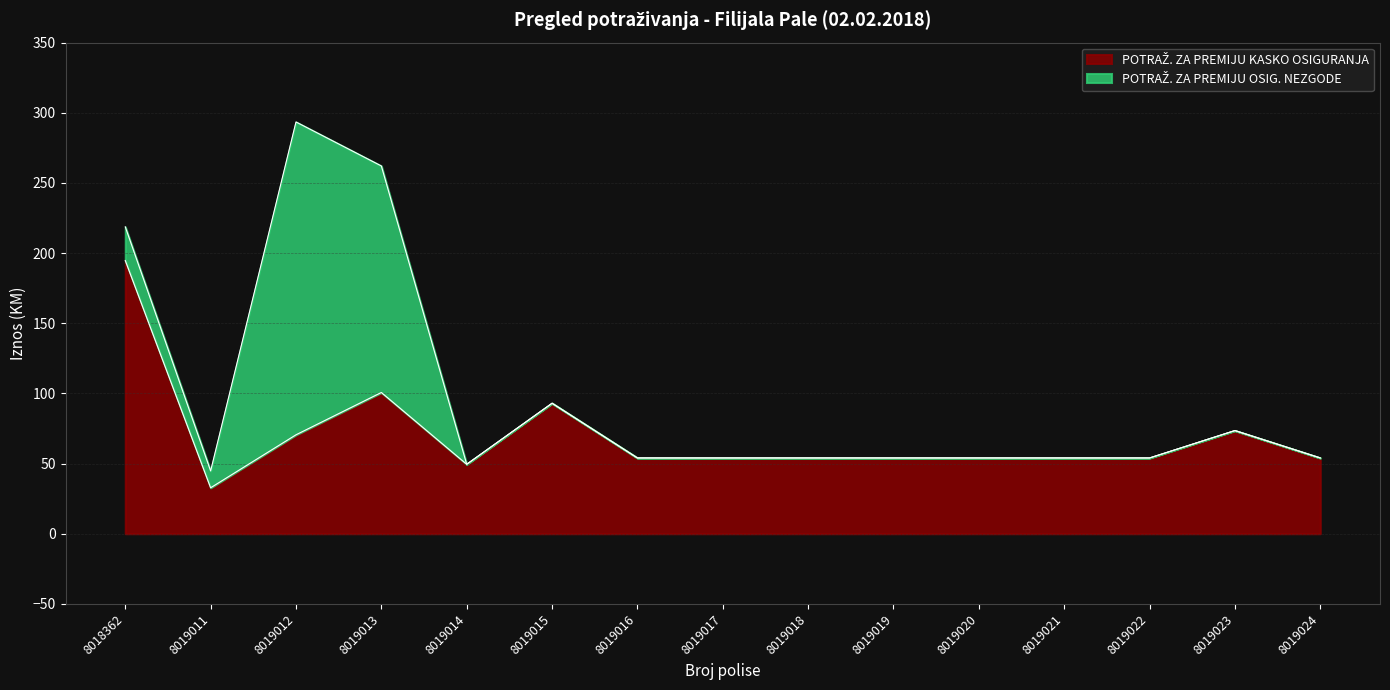

What is the ratio of the value at 8019019 to the value at 8019013?

0.5